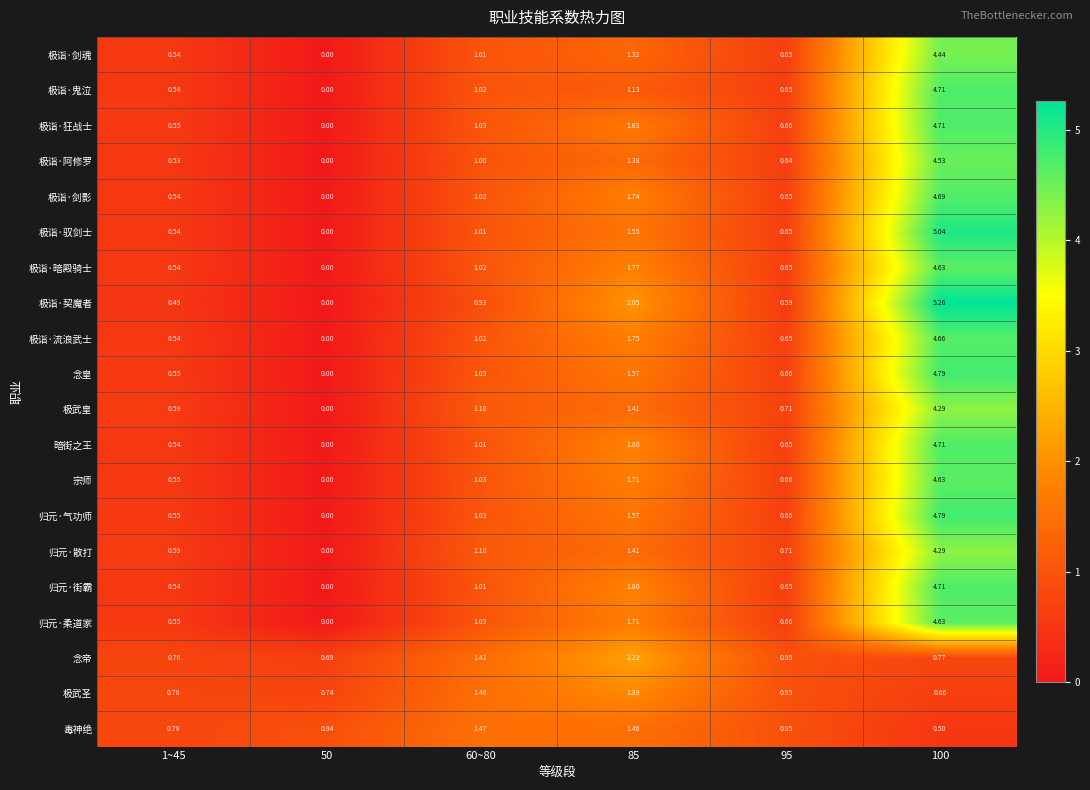

Between 1~45 and 95, which series saw the biggest shift?

念帝